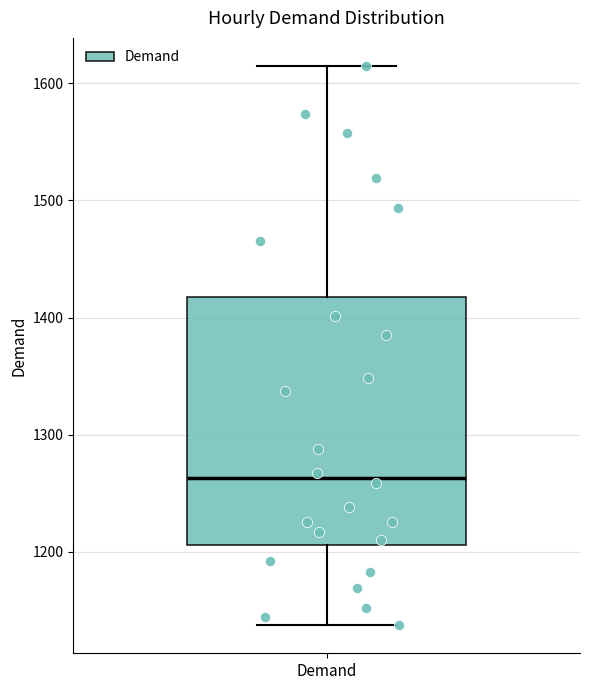

Where is the lower edge of the box for Demand on the y-axis? The values are not printed on the chart, so give them approximately, as read against the axis.

1210